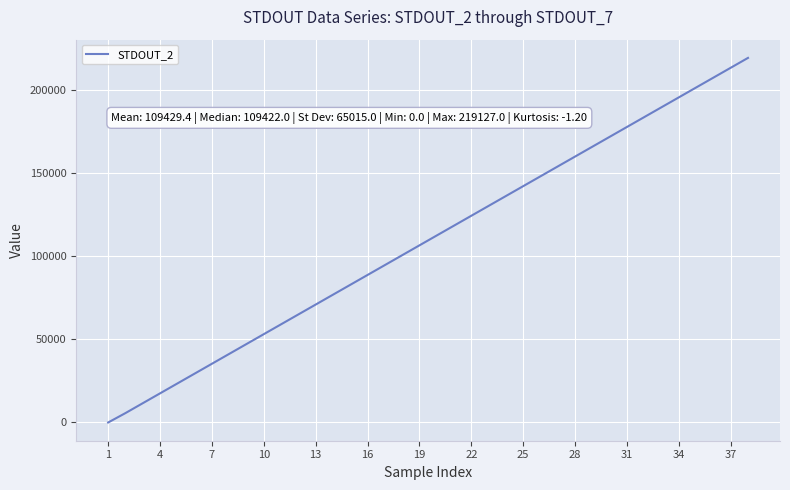

What is the greatest value displayed?

219127